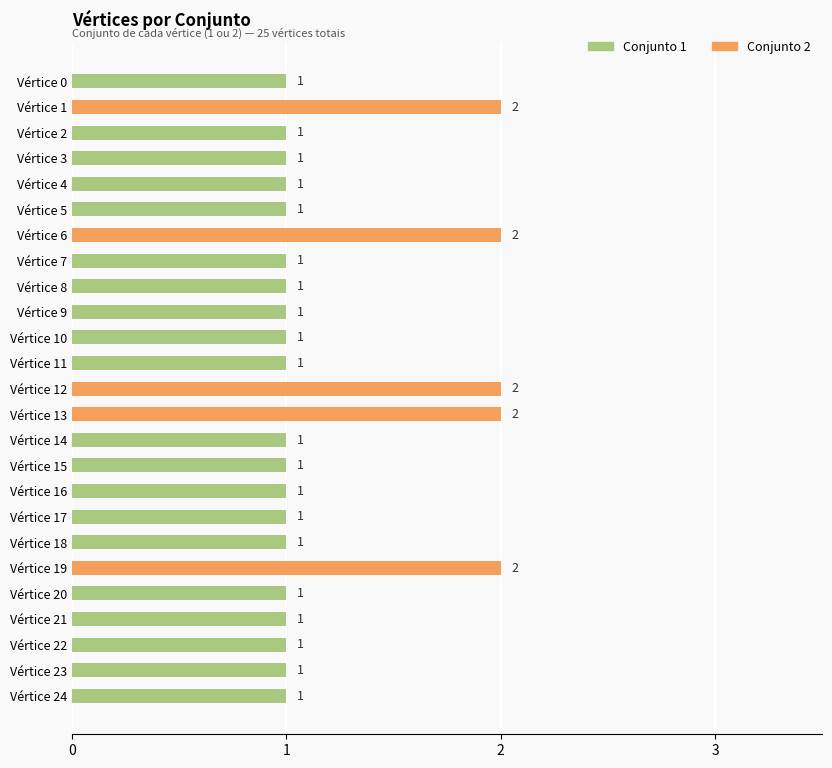

What is the value of the 13th bar from the top?

2